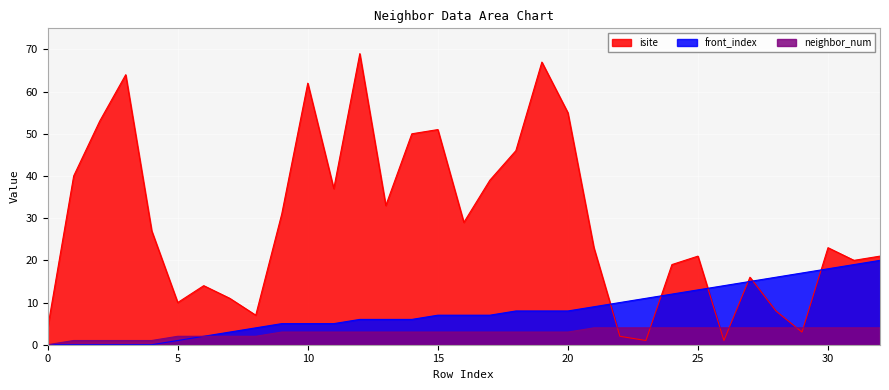

What is the difference between the isite values at 0 and 29?

1